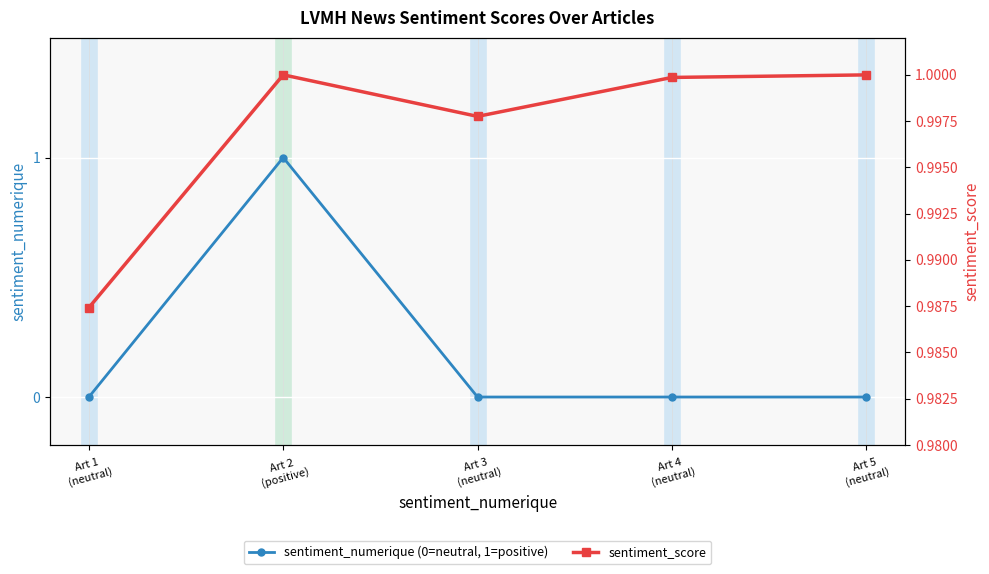

Reading left to right, extract all data points from this chart.

sentiment_numerique (0=neutral, 1=positive): Art 1
(neutral)=0.0	Art 2
(positive)=1.0	Art 3
(neutral)=0.0	Art 4
(neutral)=0.0	Art 5
(neutral)=0.0
sentiment_score: Art 1
(neutral)=1.0	Art 2
(positive)=1.0	Art 3
(neutral)=1.0	Art 4
(neutral)=1.0	Art 5
(neutral)=1.0